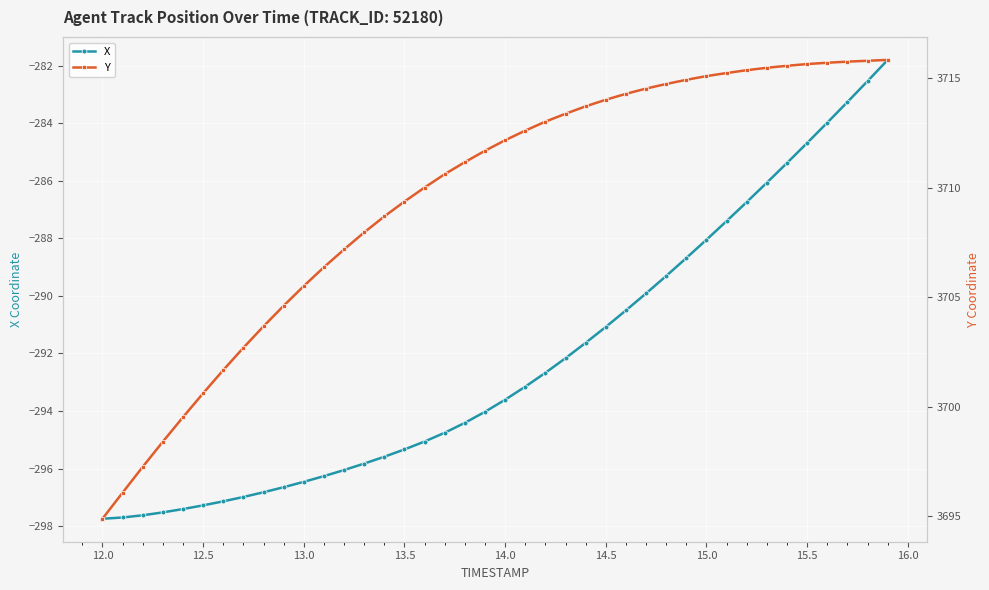

What is the greatest value displayed?

3715.8